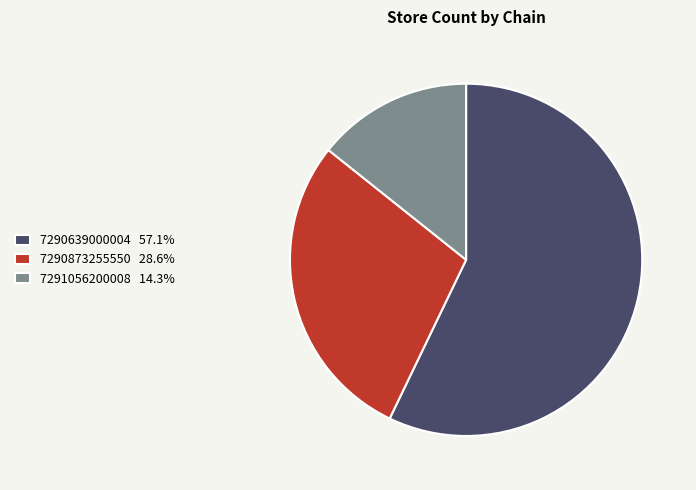

What is the ratio of the value at 7291056200008 14.3% to the value at 7290873255550 28.6%?

0.5